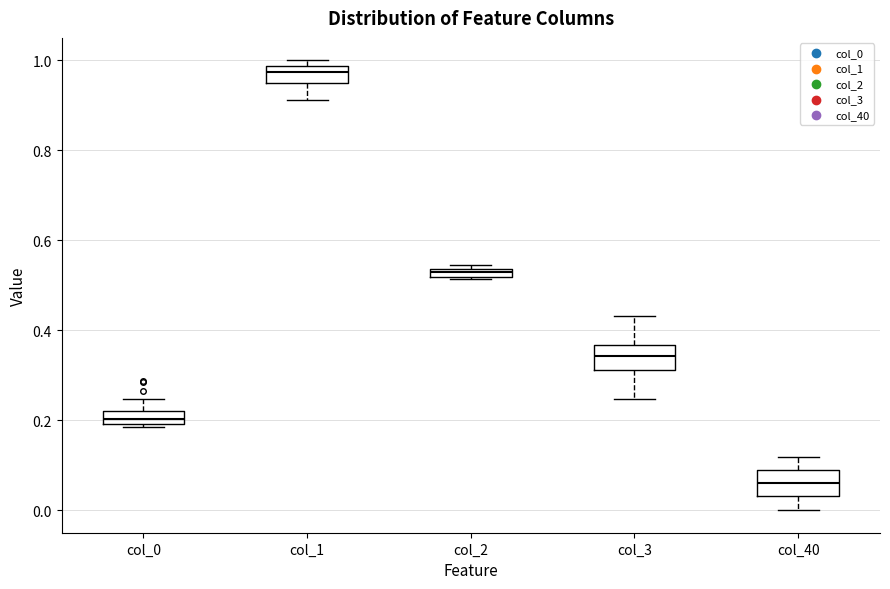

Where is the lower edge of the box for col_3 on the y-axis? The values are not printed on the chart, so give them approximately, as read against the axis.

0.32